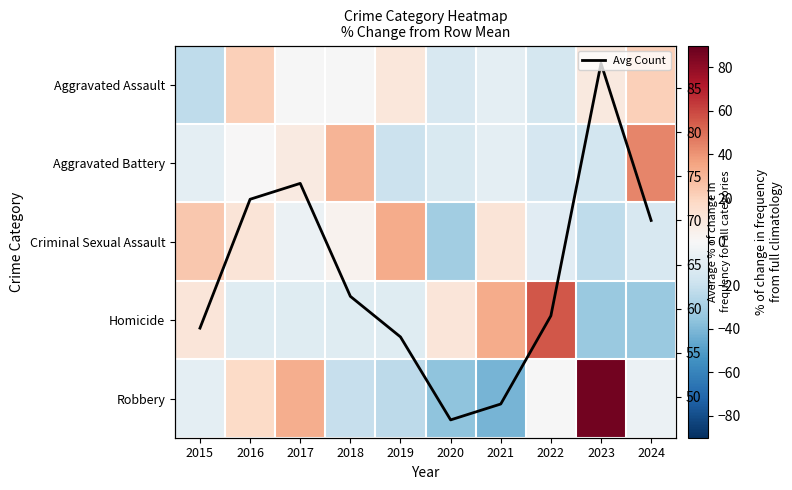

What is the maximum value shown in the chart?

87.8